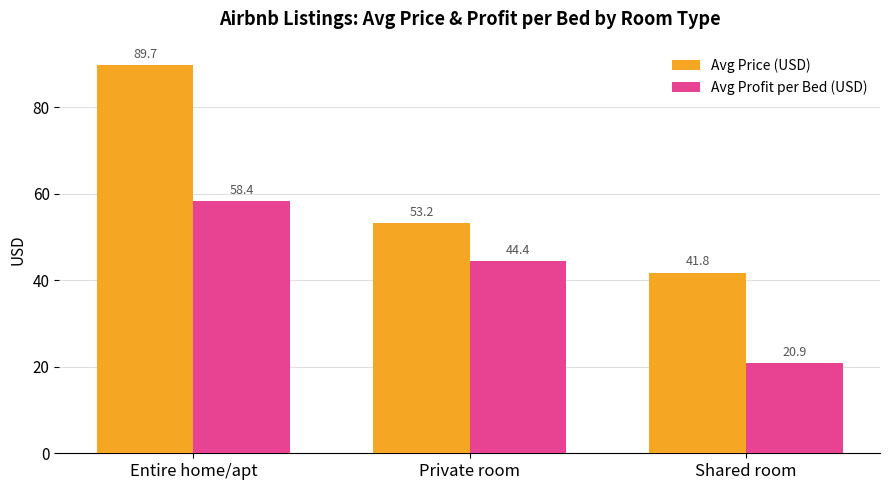

Rank the series by their maximum value, from lowest to highest.

Avg Profit per Bed (USD), Avg Price (USD)